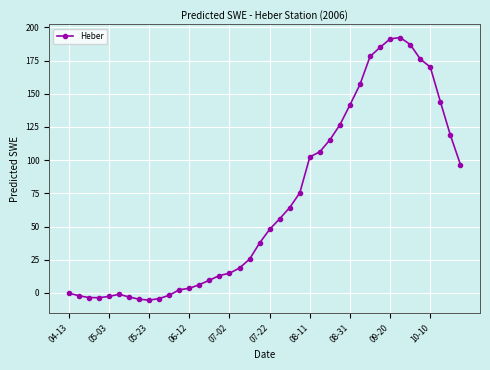

True or false: the data has more than 1 interior local peaks.

True